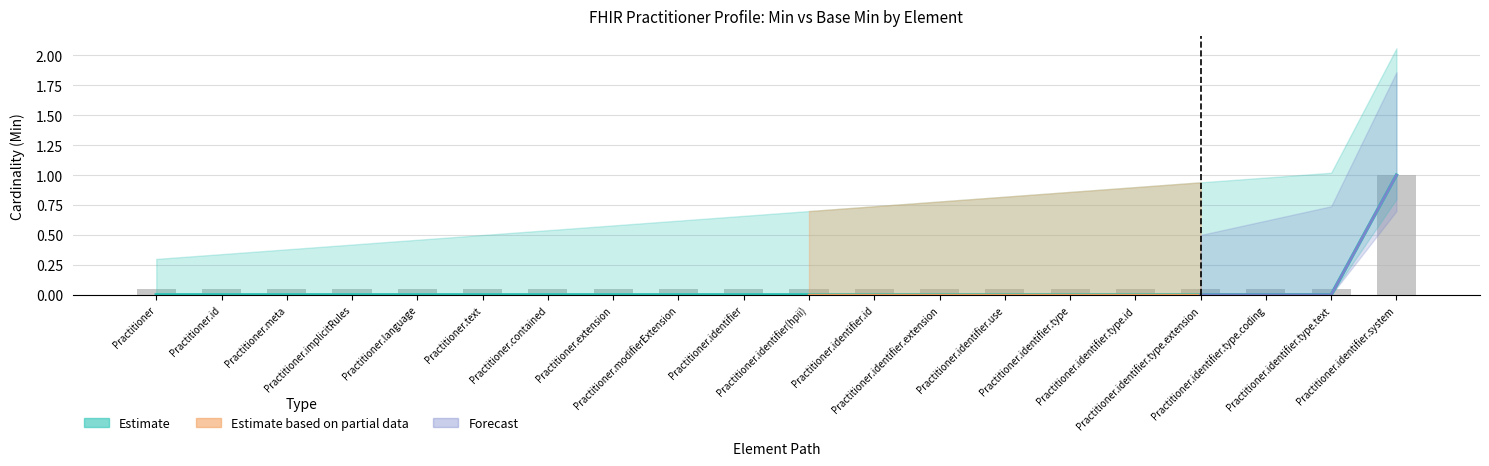

Is it true that the value at Practitioner.identifier.extension is 0?

True